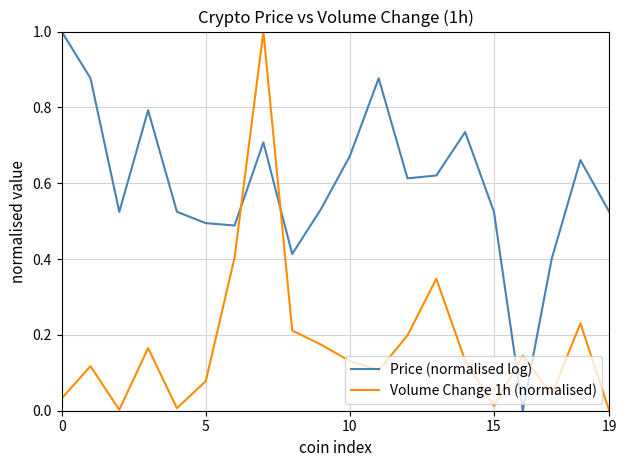

What is the difference between the maximum and minimum values in the Volume Change 1h (normalised) series?

1.0